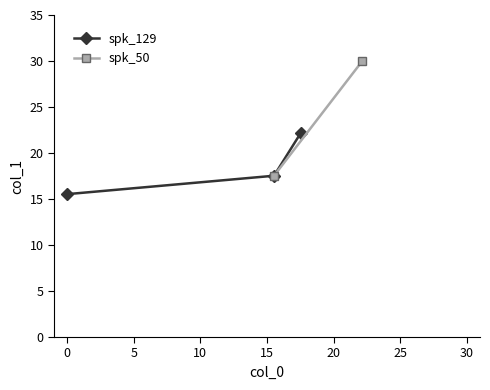

What is the minimum value for spk_129?

15.5